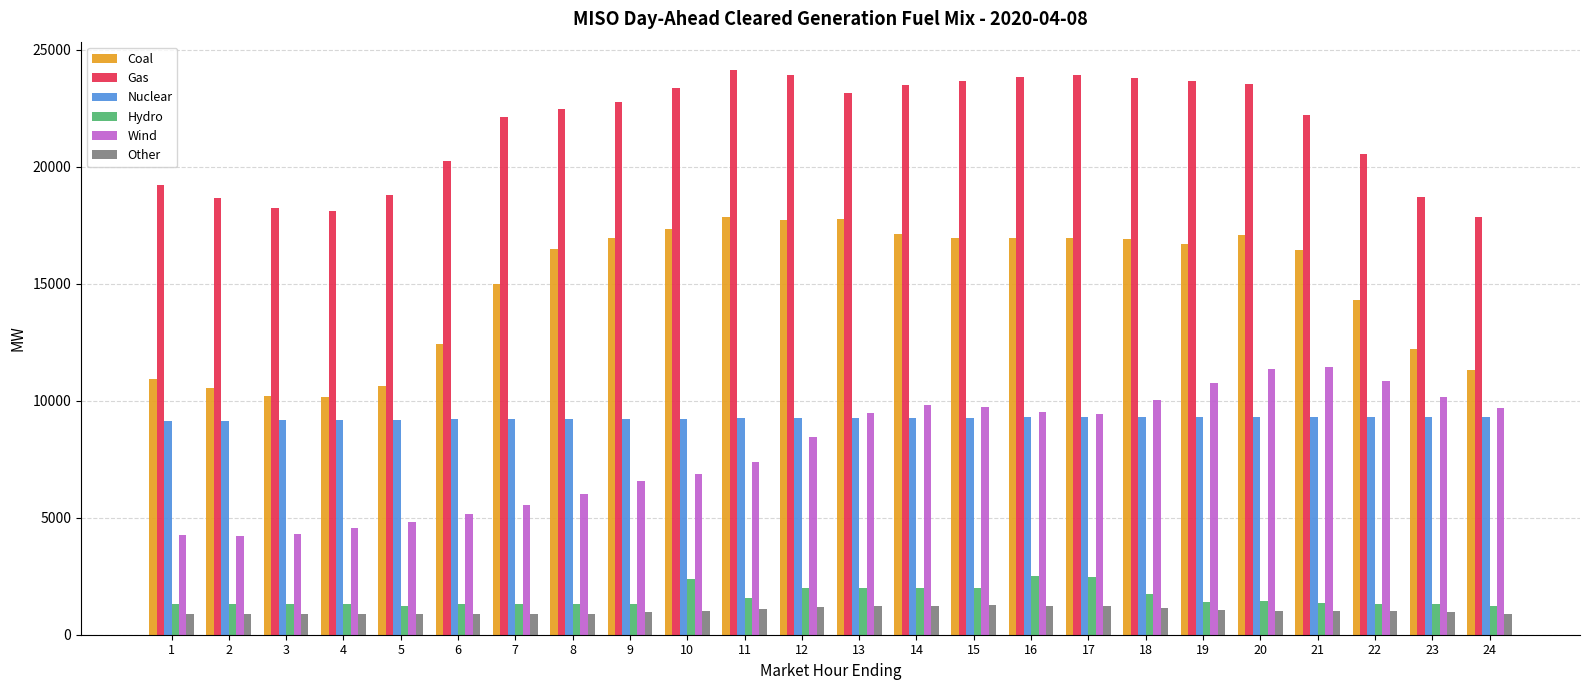

What is the difference between the highest and lowest values at 11?

23037.1